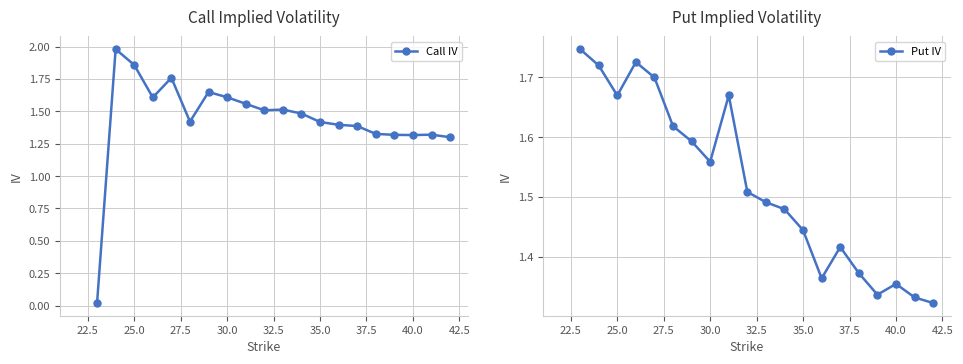

In Call IV, how many points are higher than both neighbors (excluding endpoints)?

5